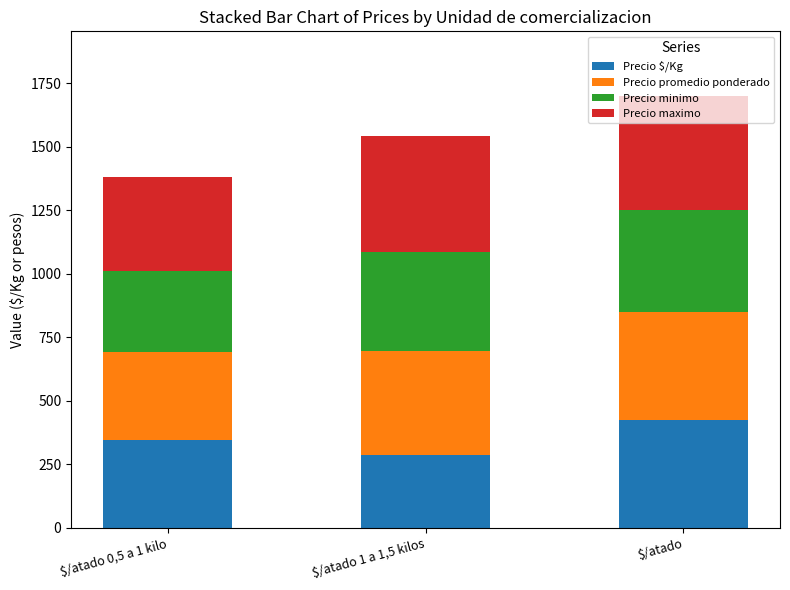

What is the total value across all series at $/atado 1 a 1,5 kilos?

1543